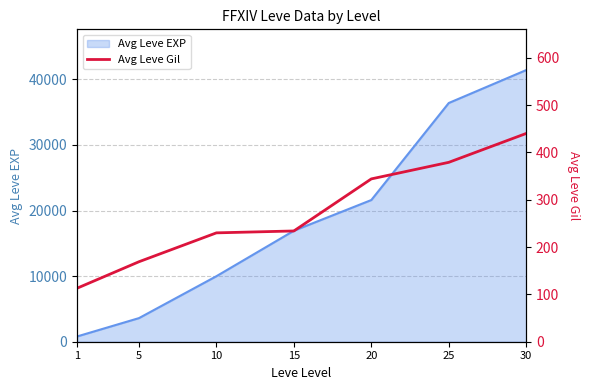

What is the maximum value shown in the chart?

440